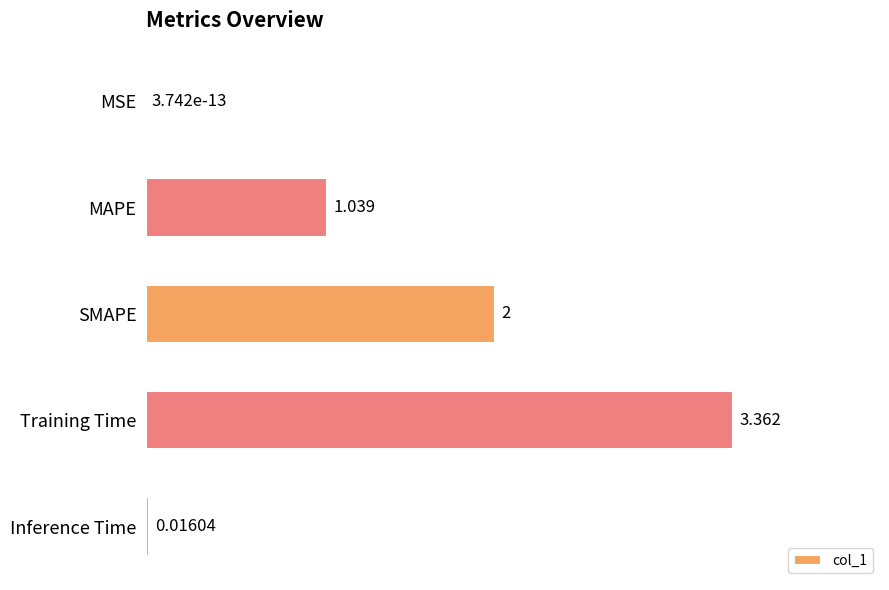

Count the number of categories in the chart.

5